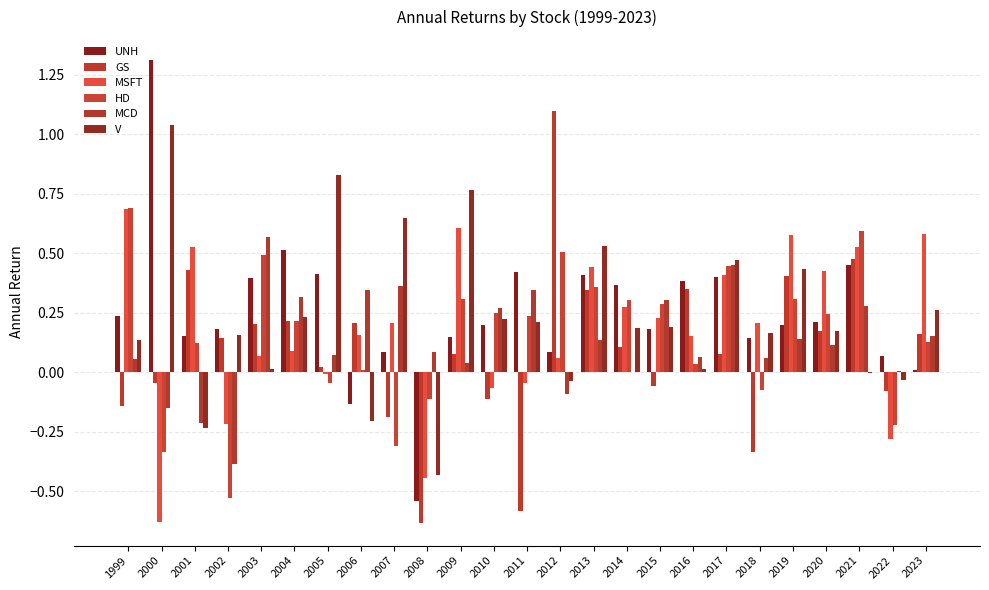

Which series changed the most between 2005 and 2021?

V